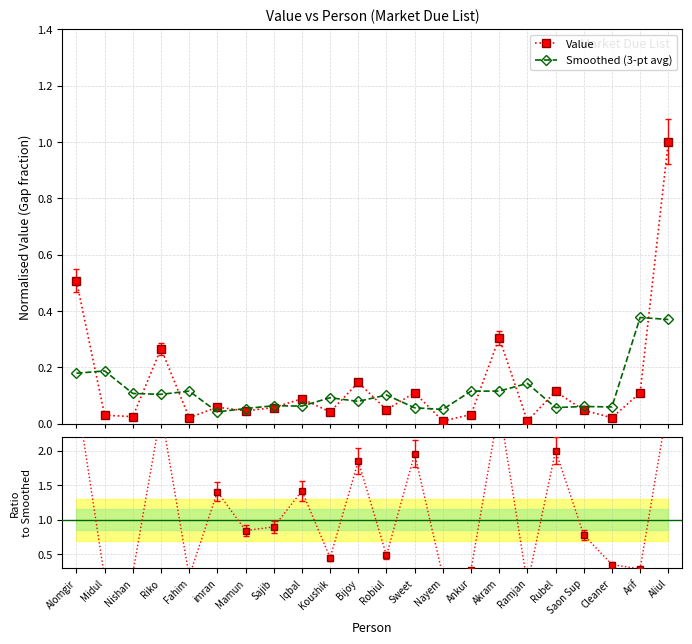

What position from the right is Alomgir?

22